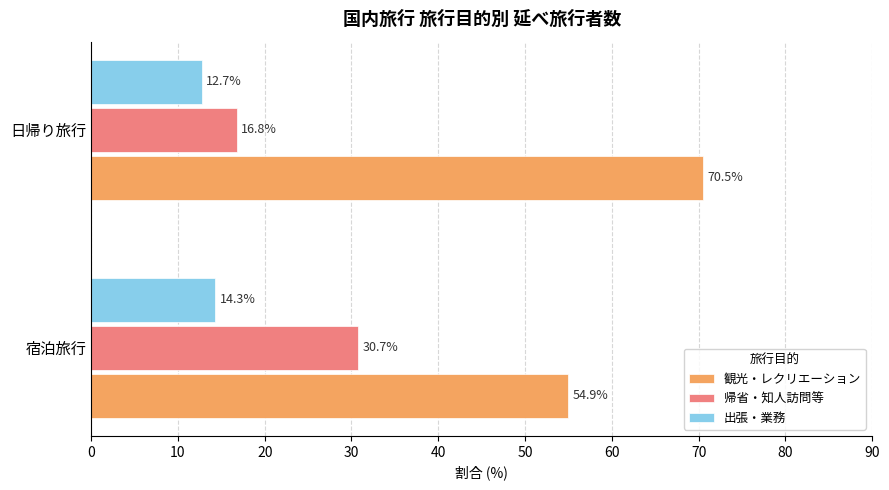

What is the sum of the 観光・レクリエーション values at 宿泊旅行 and 日帰り旅行?

125.4